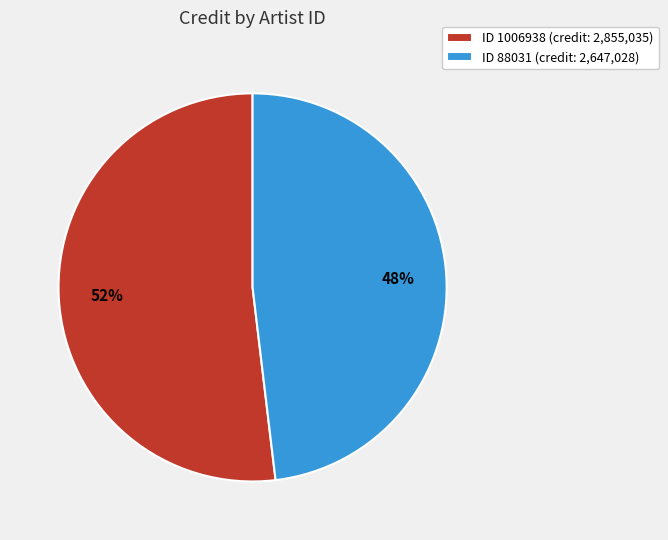

Does any single category account for the majority?

Yes